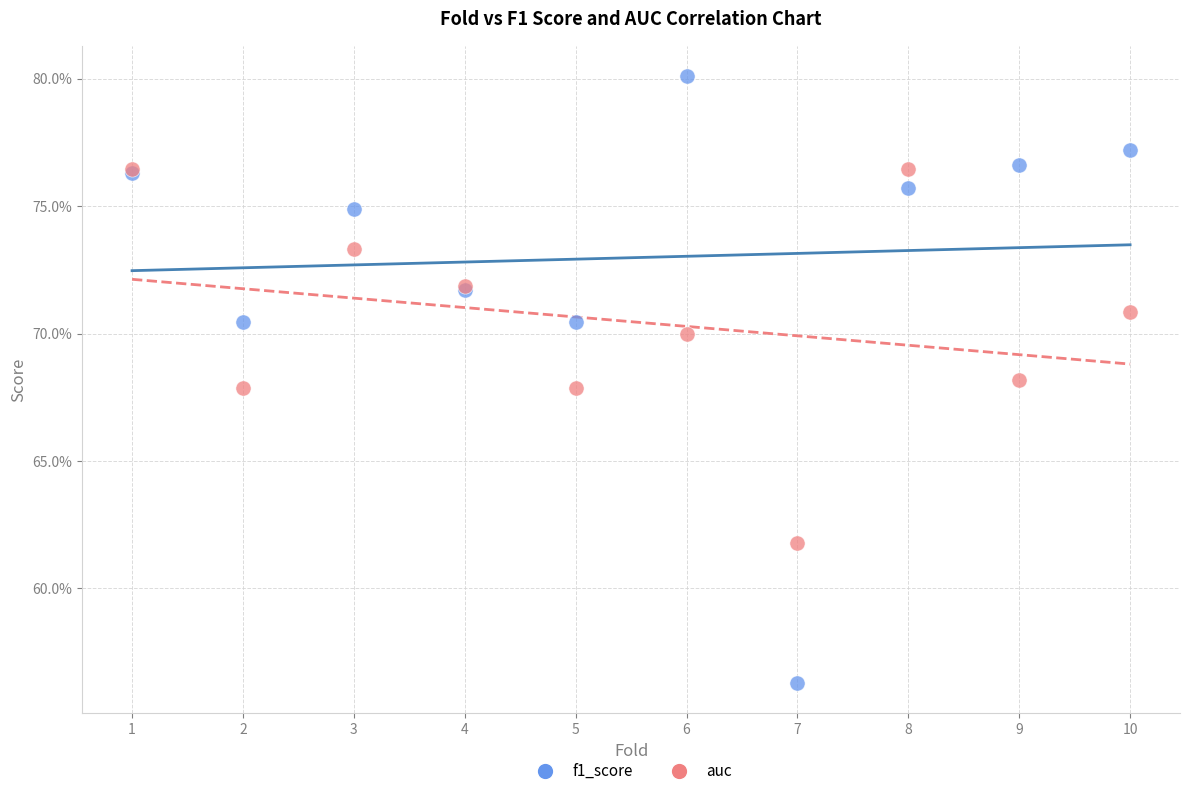

Which series has the largest Y range (max minus min)?

f1_score